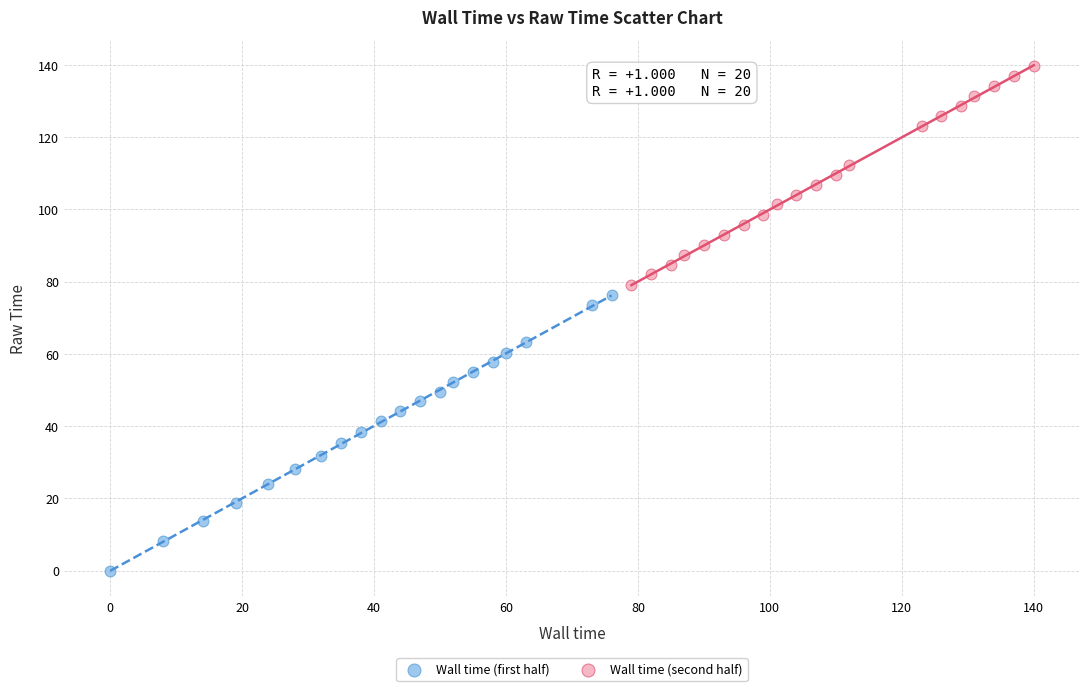

What are all the series names shown in the legend?

Wall time (first half), Wall time (second half)